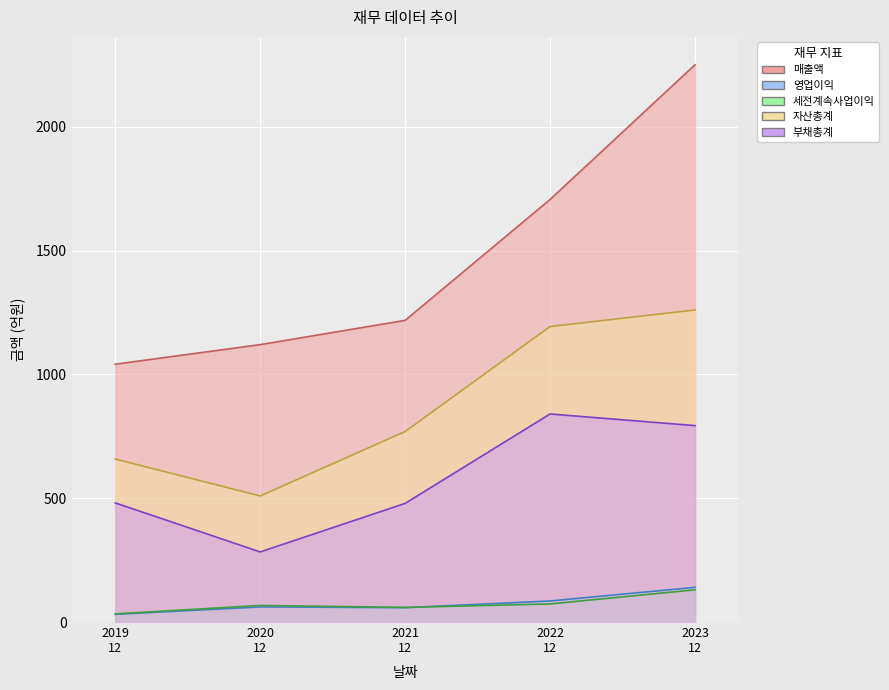

The value of 부채총계 at 2023 12 is 793. True or false?

True